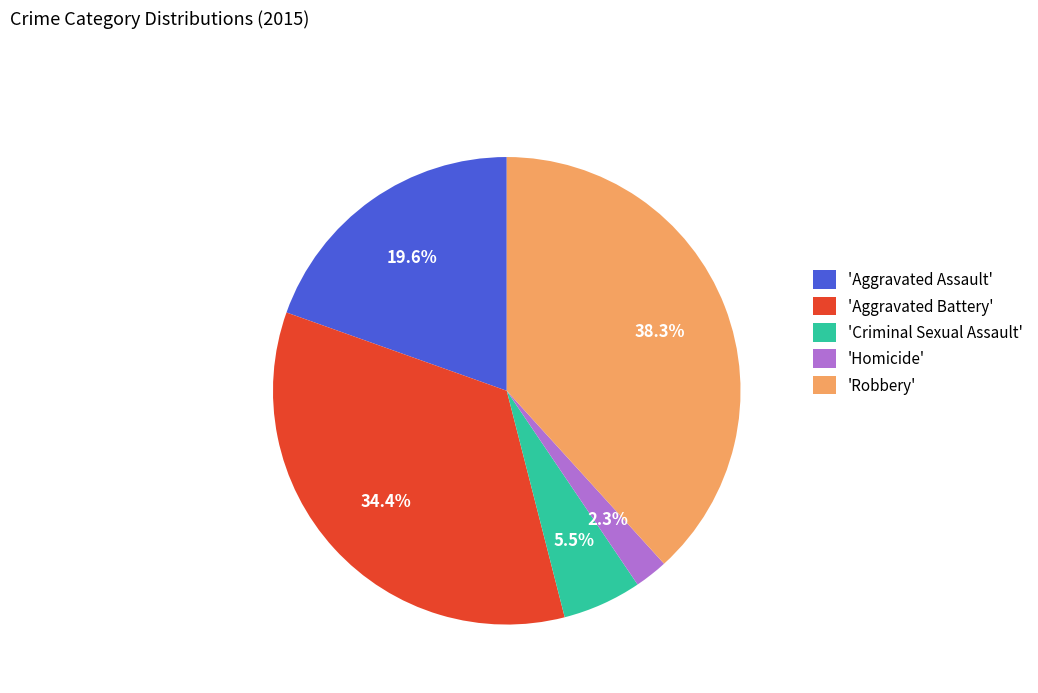

Between 'Aggravated Battery' and 'Aggravated Assault', which is larger?

'Aggravated Battery'